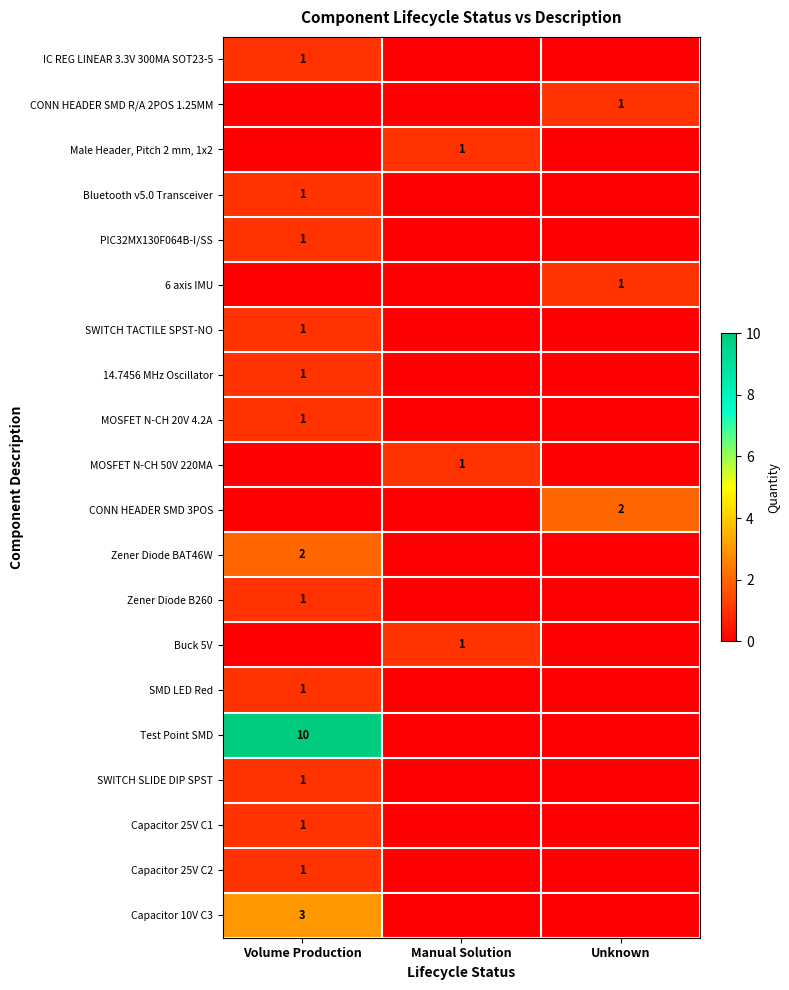

Is it true that PIC32MX130F064B-I/SS equals 1 at Volume Production?

True